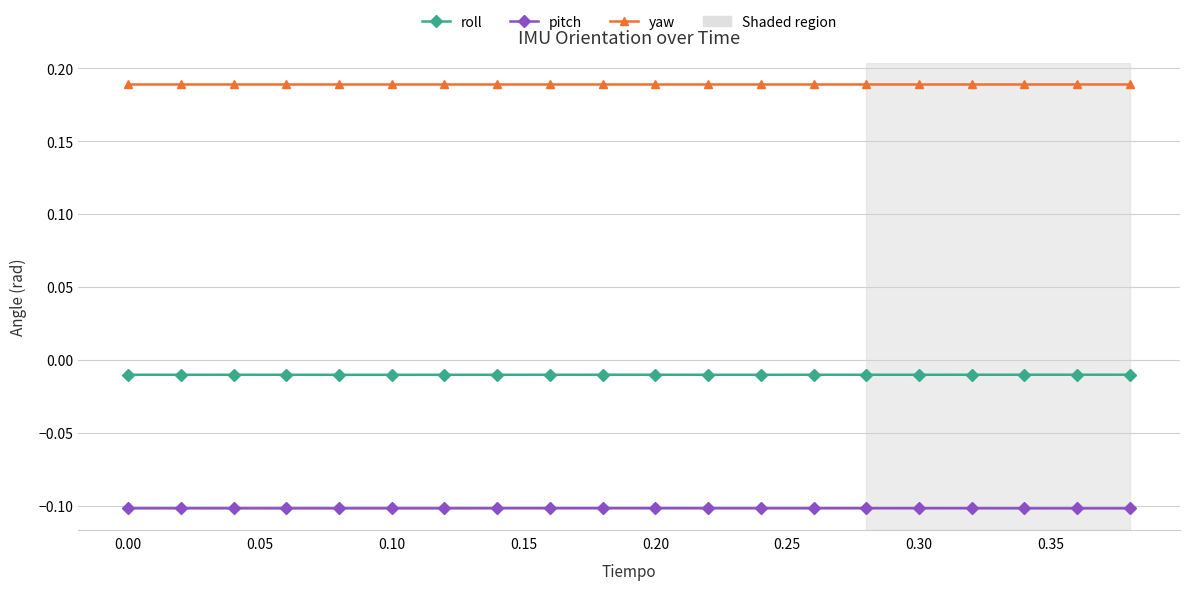

True or false: roll and yaw cross at least once.

False